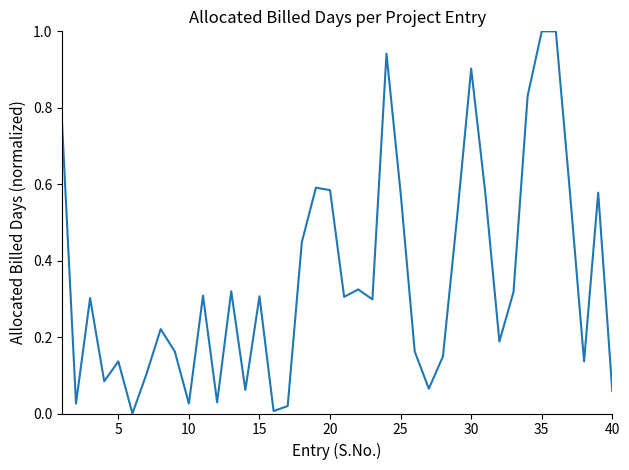

Count the number of data series in this chart.

1